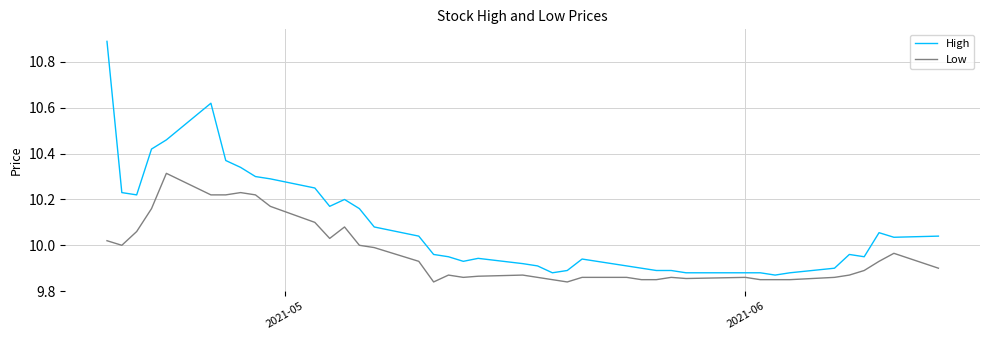

What is the maximum value shown in the chart?

10.9